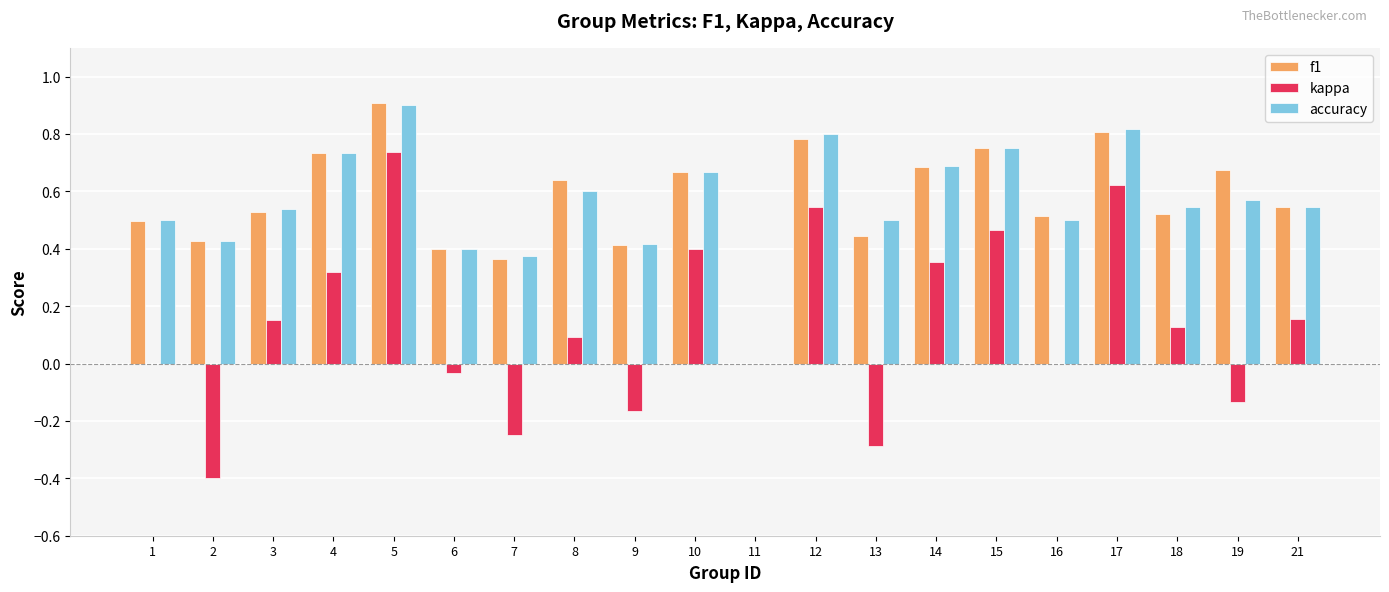

At which label is accuracy closest to 0?

11